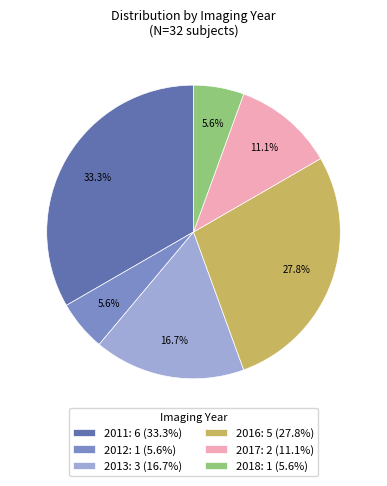

Approximately how many times larger is the value at 2017: 2 (11.1%) compared to 2018: 1 (5.6%)?

2.0